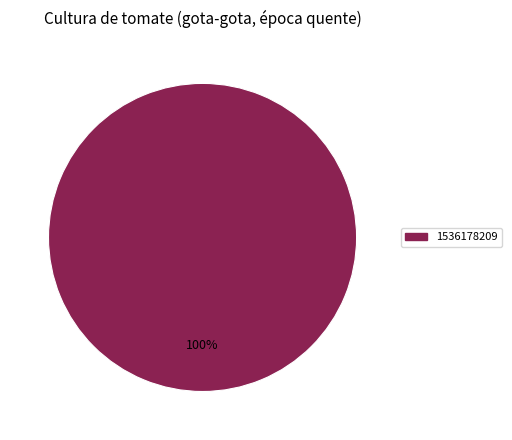

Is there a majority slice in this chart?

Yes